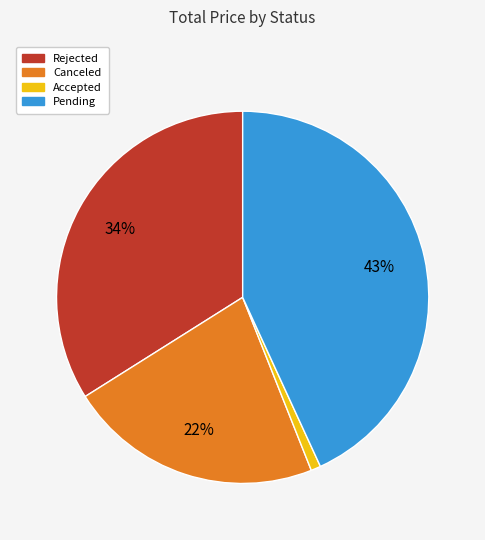

Count the number of slices in the pie.

4